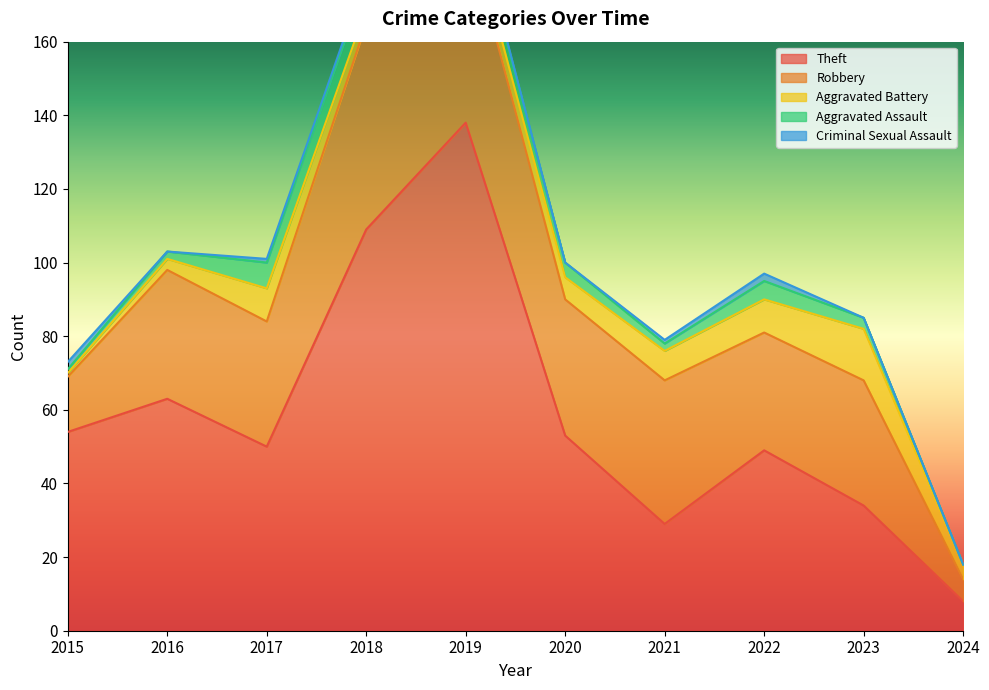

What is the total value across all series at 2020?

100